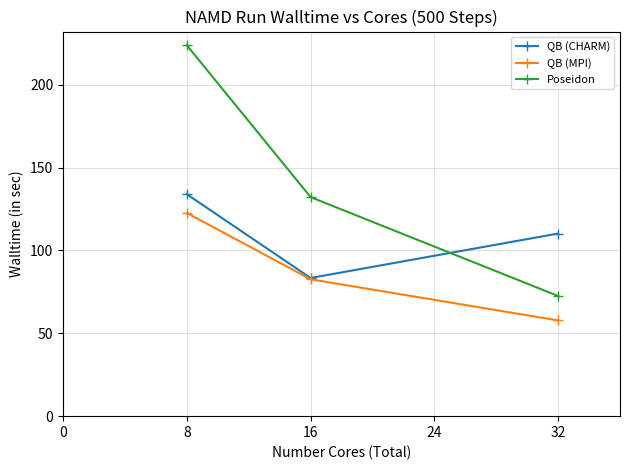

How many data points in QB (CHARM) are above 110?

2